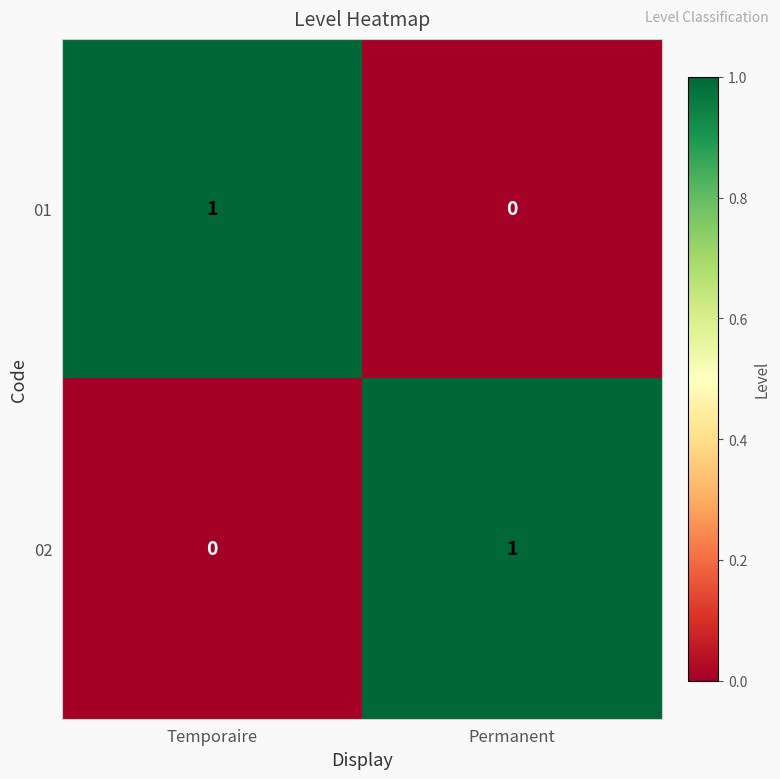

The 01 series shows 1 at Temporaire. True or false?

True